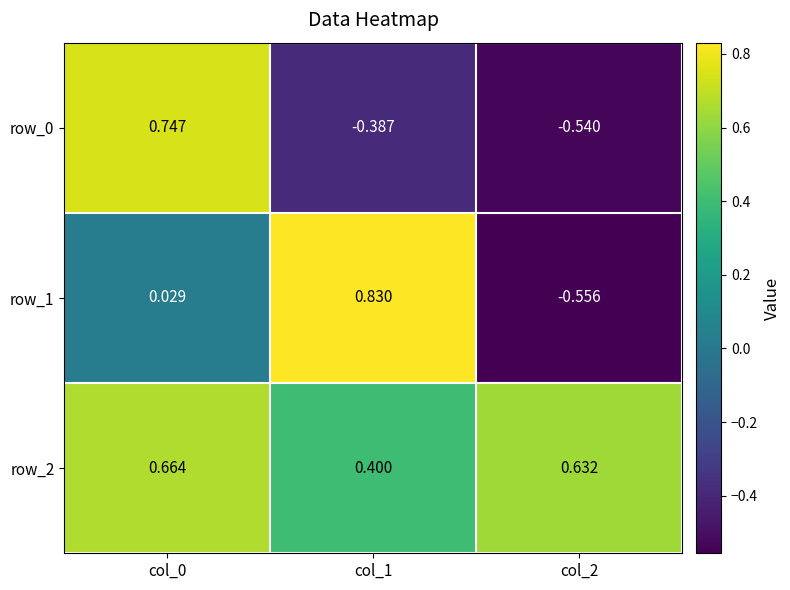

Is the value of row_2 at col_0 greater than the value of row_1 at col_0?

Yes